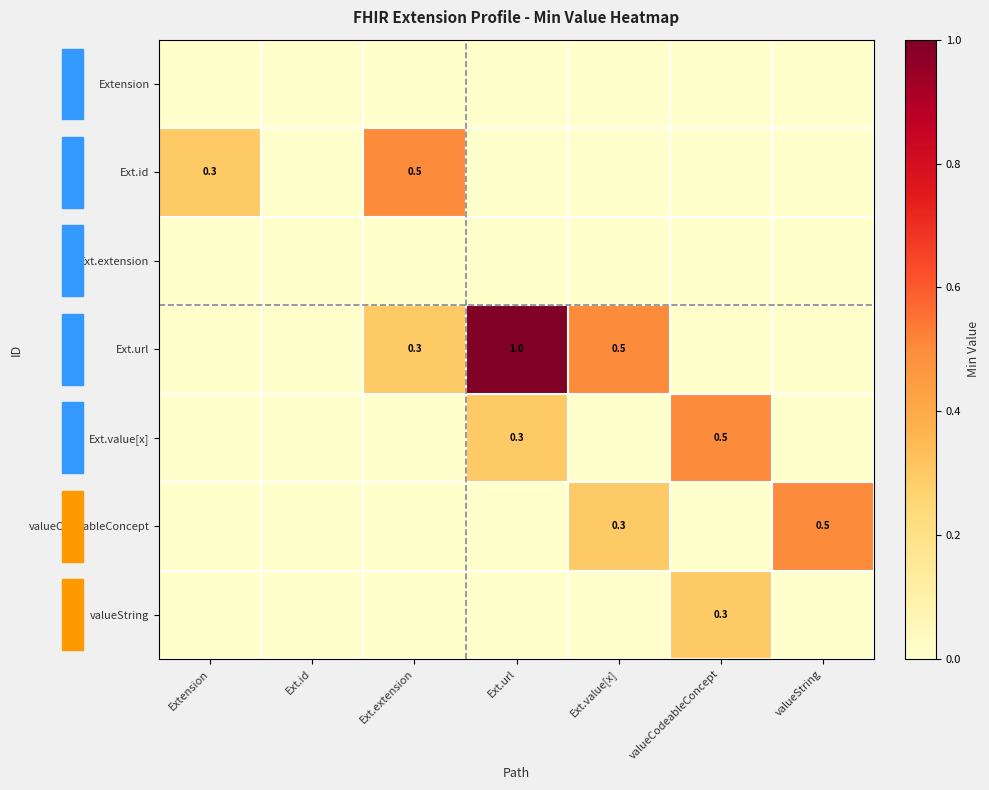

Which series has the widest spread of values?

Ext.url